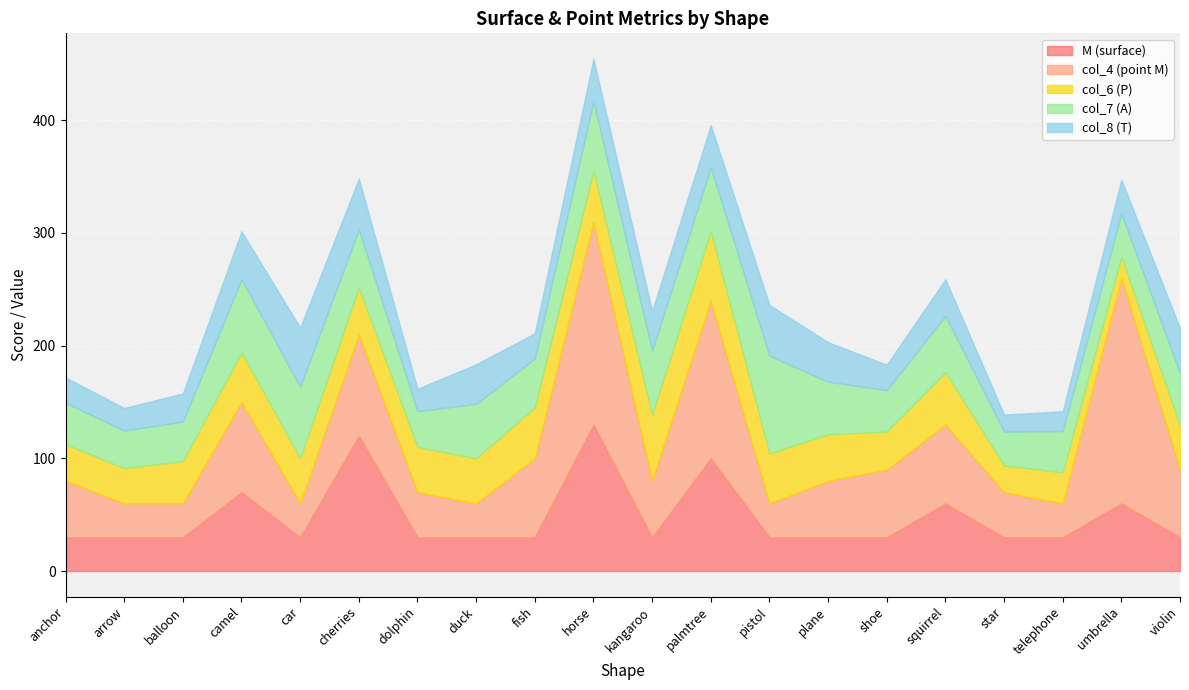

Is the value of M (surface) at duck greater than the value of col_8 (T) at plane?

No